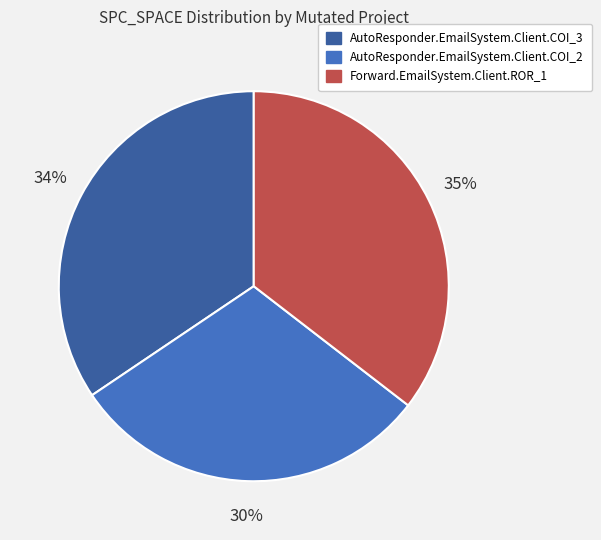

Do AutoResponder.EmailSystem.Client.COI_2 and Forward.EmailSystem.Client.ROR_1 together represent more than half of the pie?

Yes